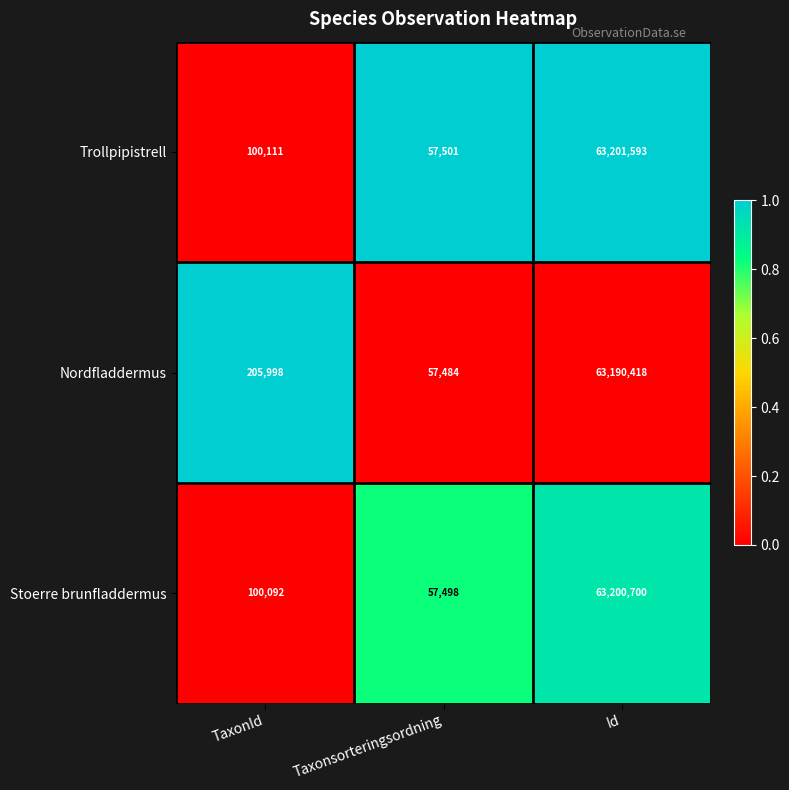

Which series changed the most between TaxonId and Taxonsorteringsordning?

Nordfladdermus